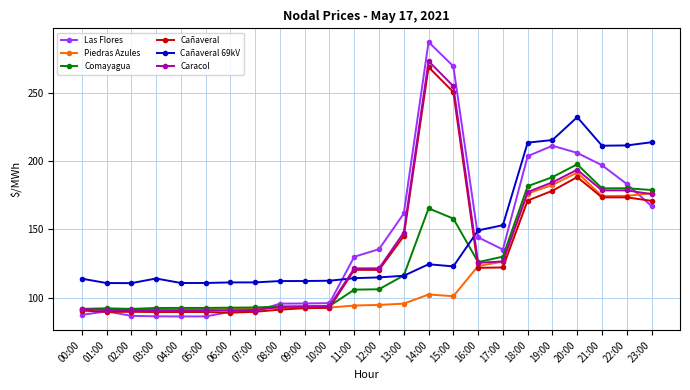

What is the label of the 24th point from the right?

00:00